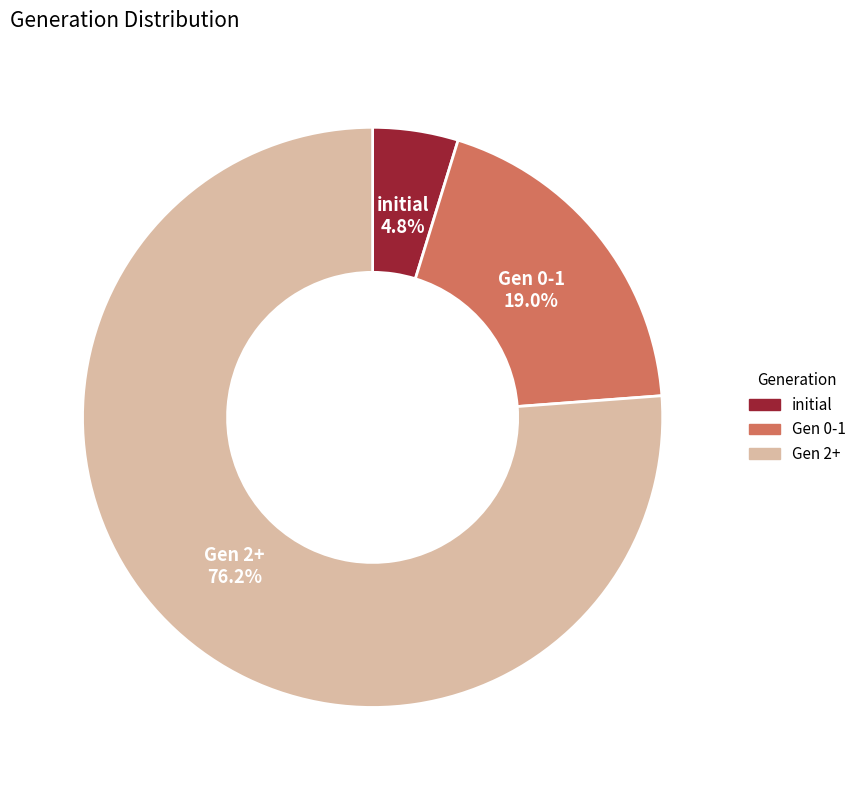

Rank the categories by value from highest to lowest.

Gen 2+, Gen 0-1, initial